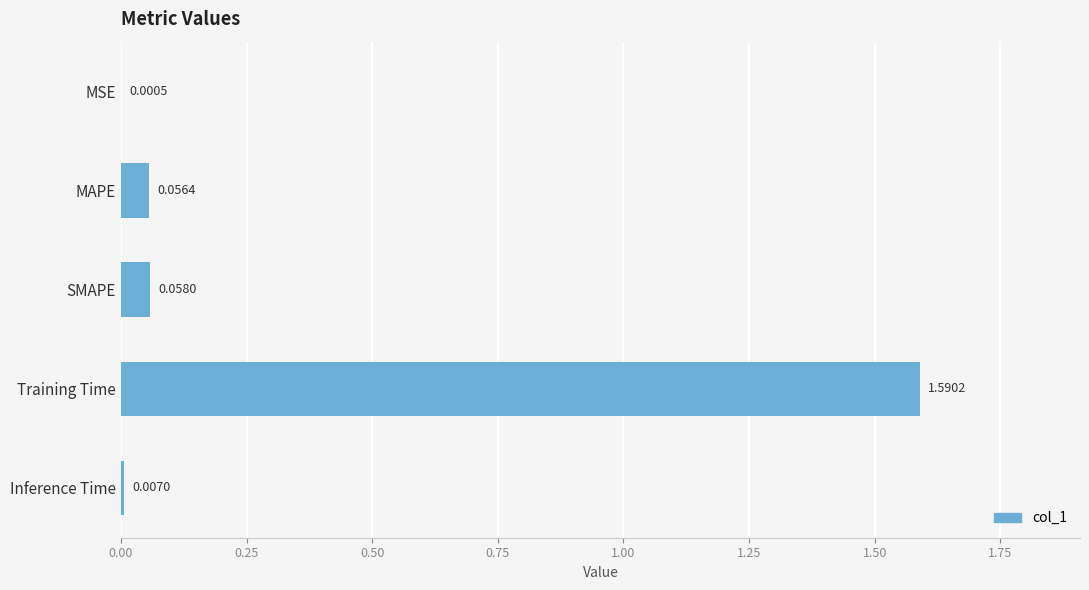

Which has a higher value, MSE or SMAPE?

SMAPE